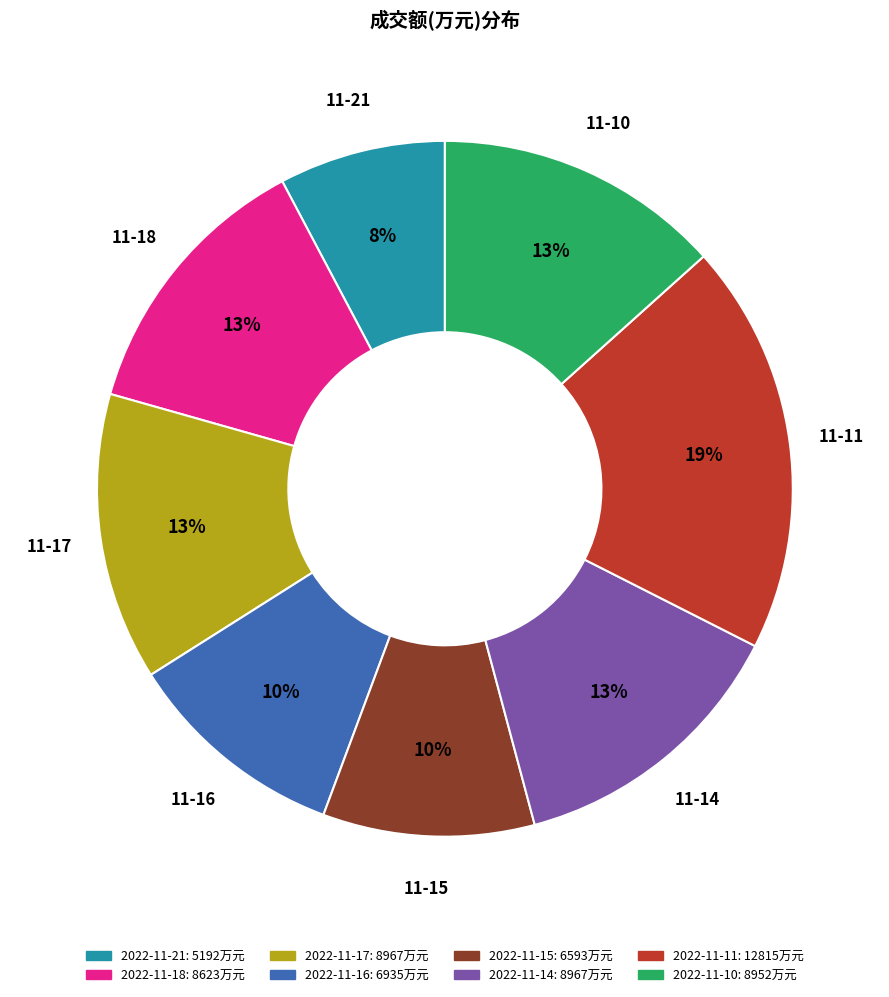

Is it true that 2022-11-15 is 1% of the pie?

False